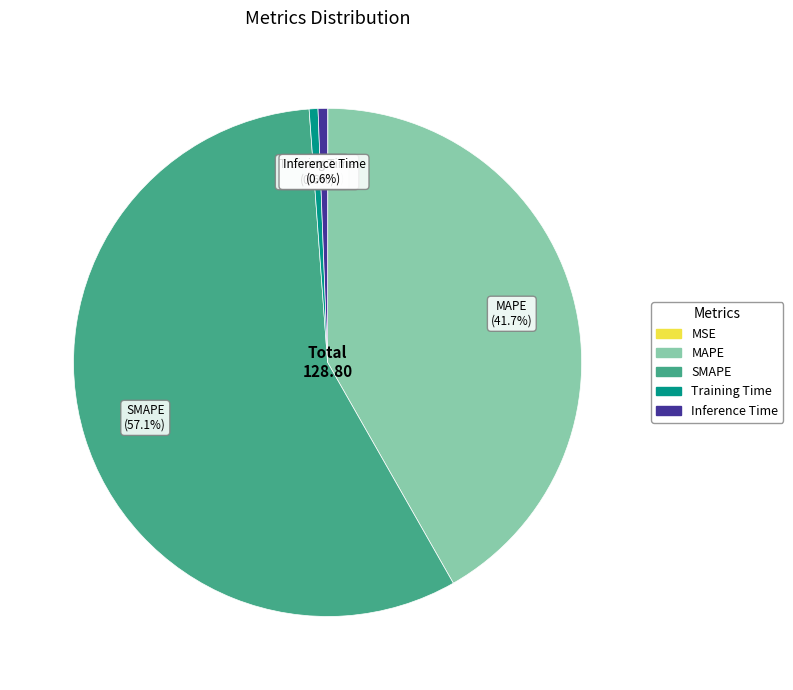

What is the largest slice in the pie chart?

SMAPE